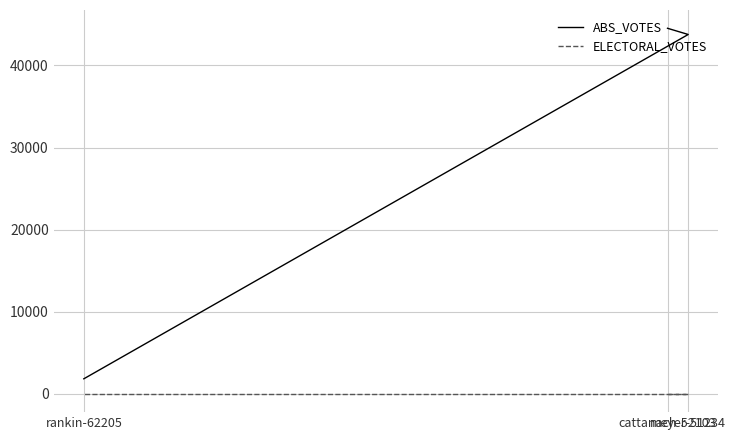

Rank the series by their average value, from lowest to highest.

ELECTORAL_VOTES, ABS_VOTES